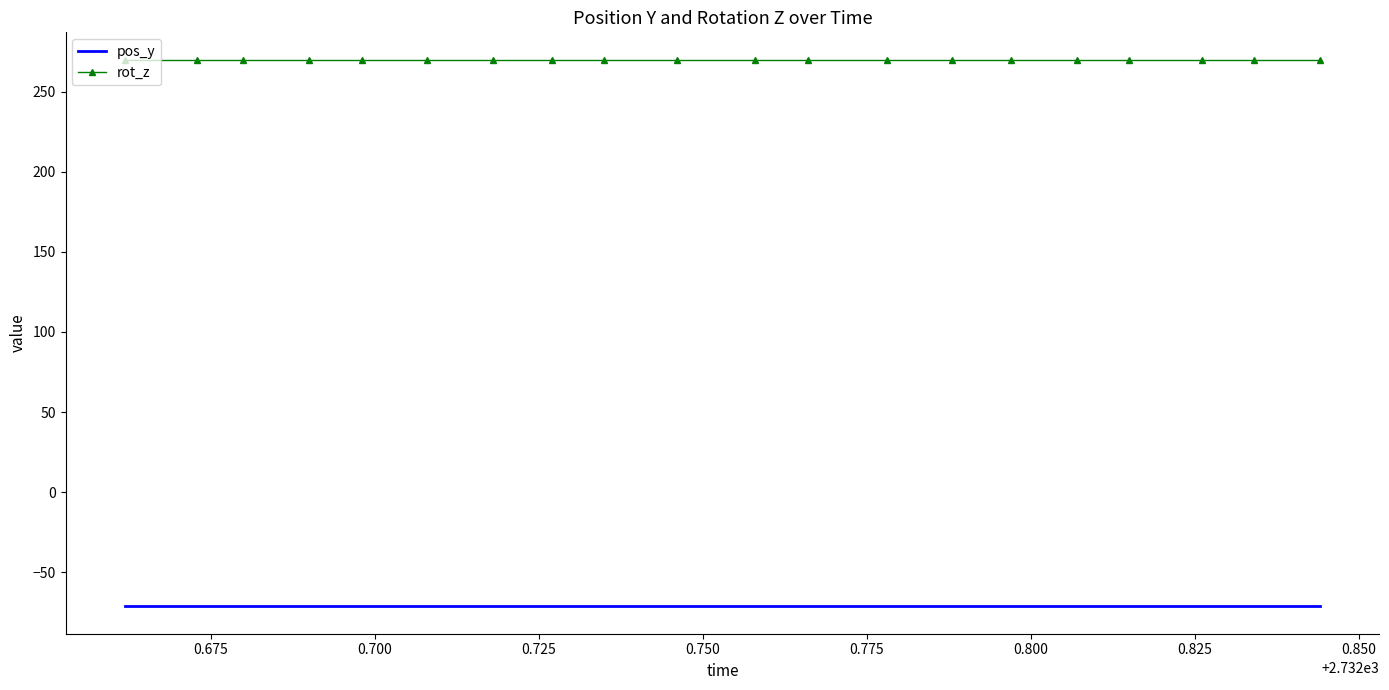

What is the smallest value displayed?

-71.3